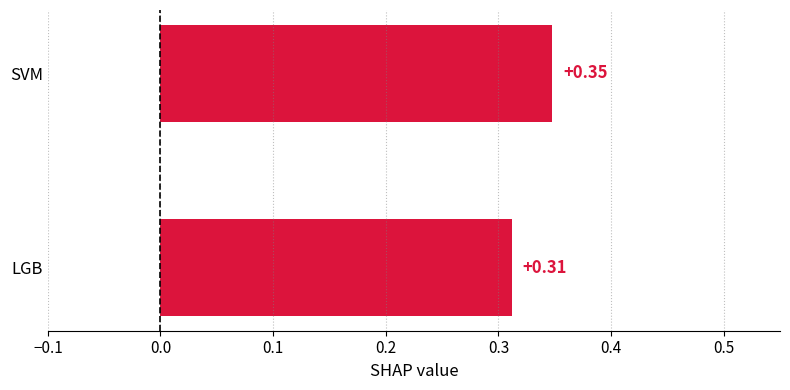

At which label is the value closest to 0?

LGB